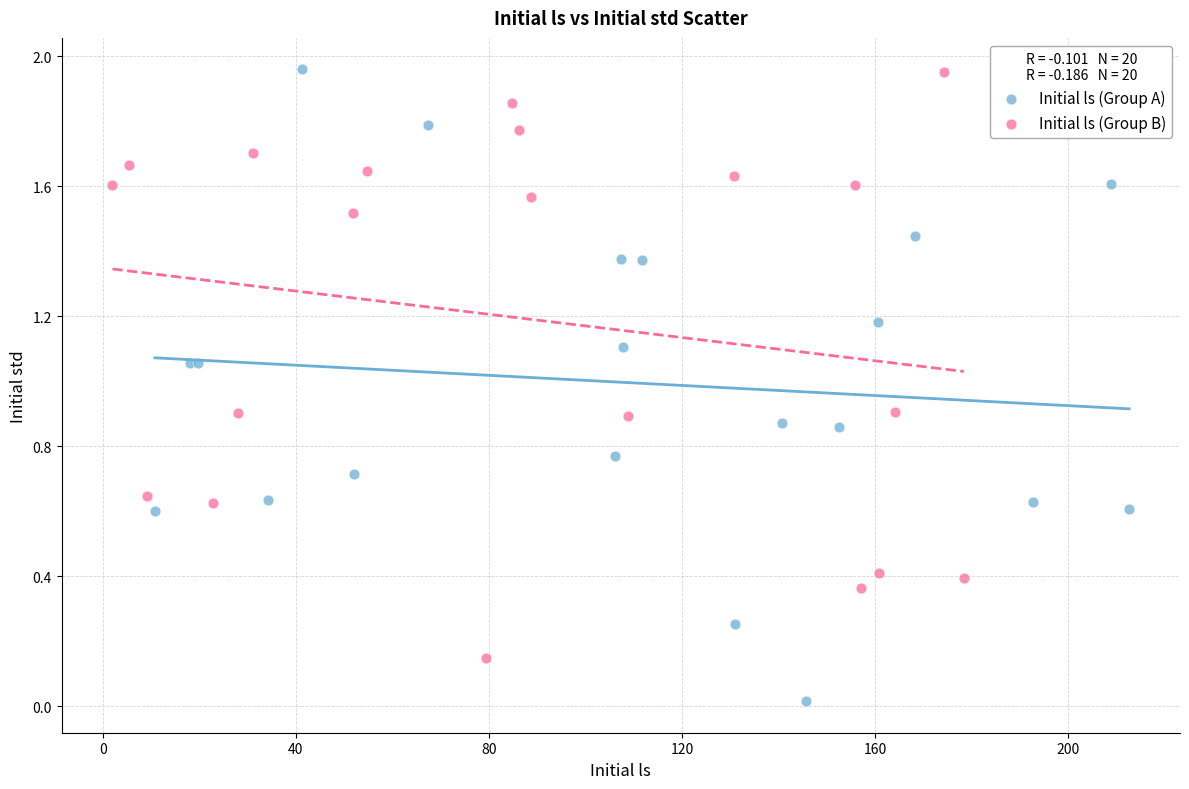

Which series reaches the minimum Y coordinate?

Initial ls (Group A)